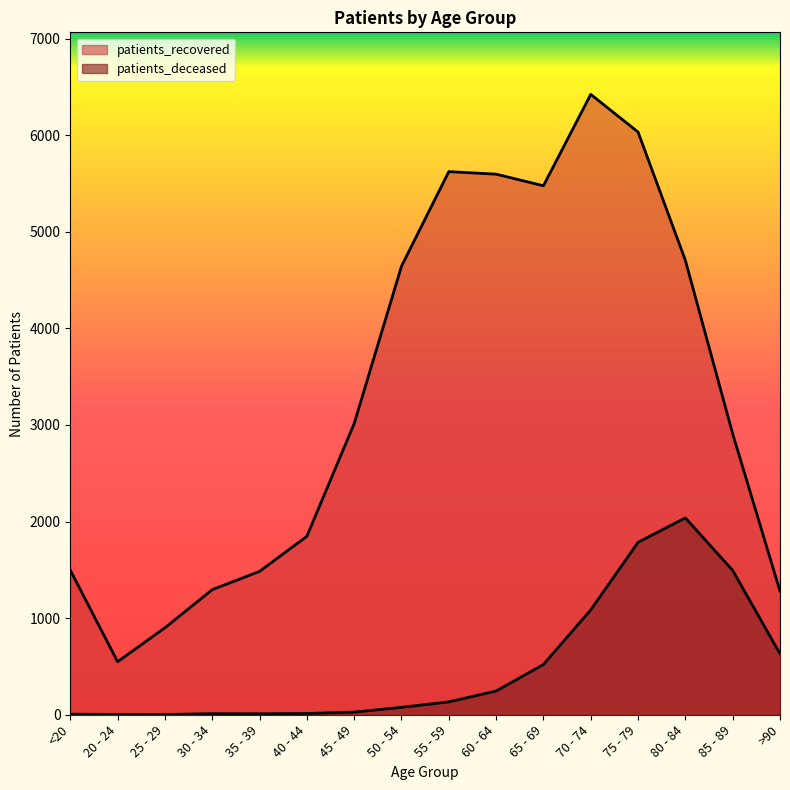

What is the label of the 5th point from the right?

70 - 74